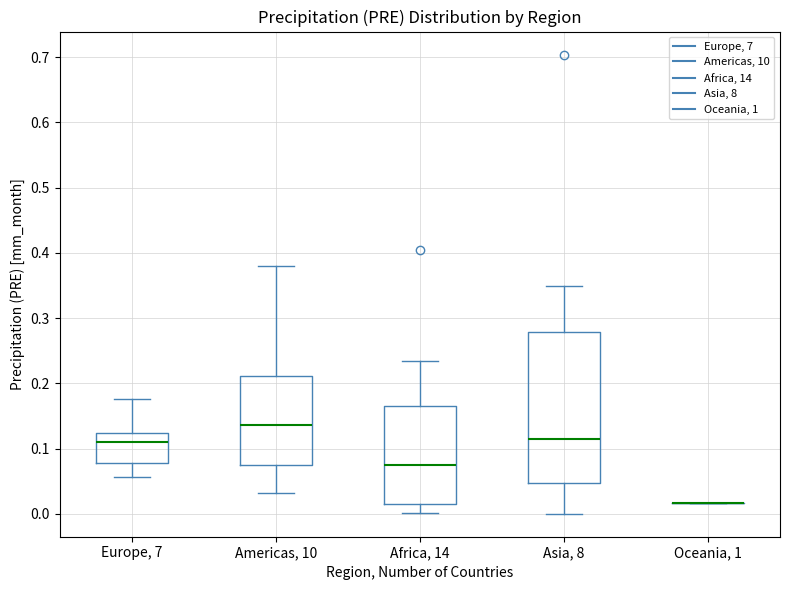

Reading left to right, read every box against the y-axis: the position of its median line, the range the box covers, and the ends of its whiskers. The values are not printed on the chart, so give them approximately, as read against the axis.

Europe, 7: median 0.11, box 0.08 to 0.12, whiskers 0.06 to 0.18
Americas, 10: median 0.14, box 0.08 to 0.21, whiskers 0.03 to 0.38
Africa, 14: median 0.08, box 0.02 to 0.17, whiskers 0.00 to 0.23
Asia, 8: median 0.11, box 0.05 to 0.28, whiskers 0.00 to 0.35
Oceania, 1: box collapsed to a line at 0.02, whiskers 0.02 to 0.02